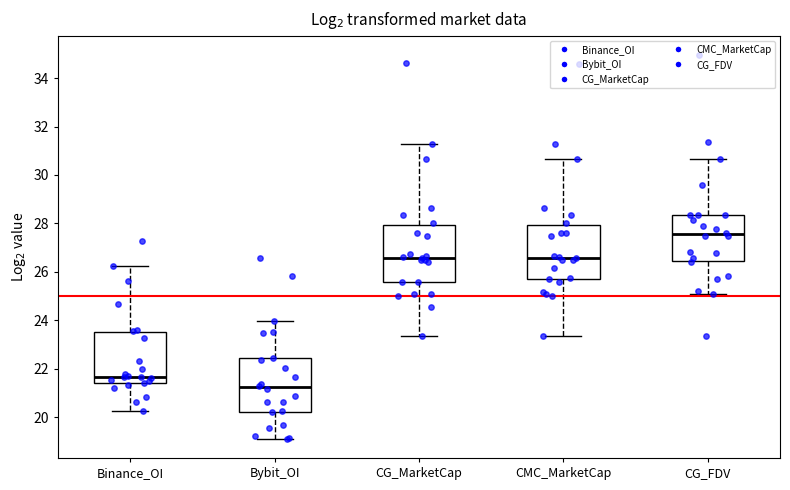

Which box's median line is the lowest?

Bybit_OI